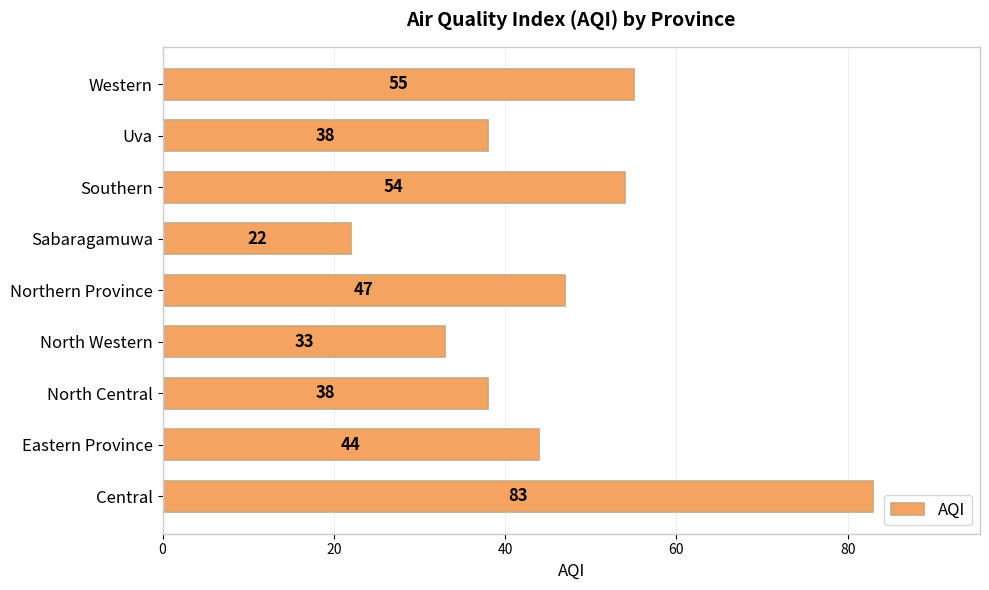

At which category does the chart reach its minimum across all series?

Sabaragamuwa